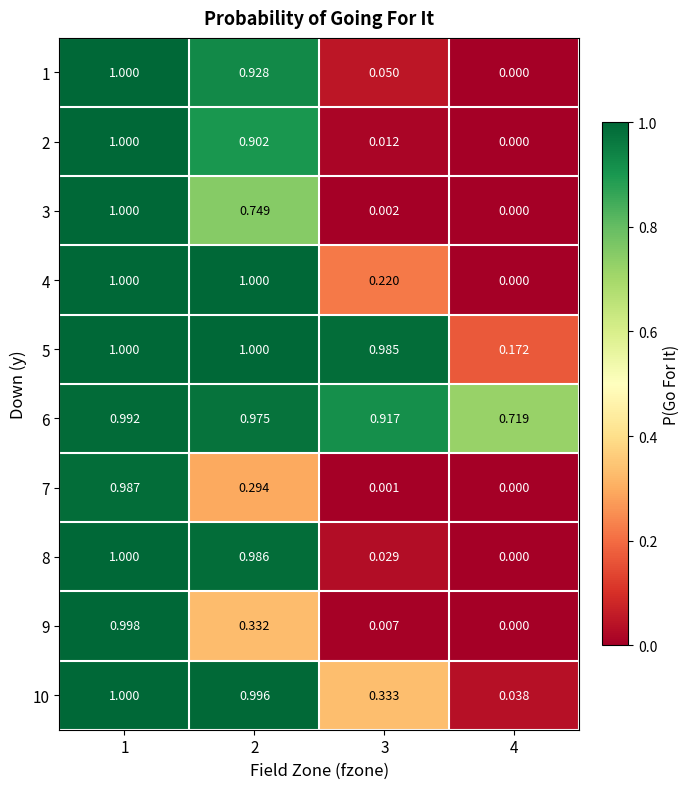

Is the value of 4 at 2 greater than the value of 10 at 4?

Yes